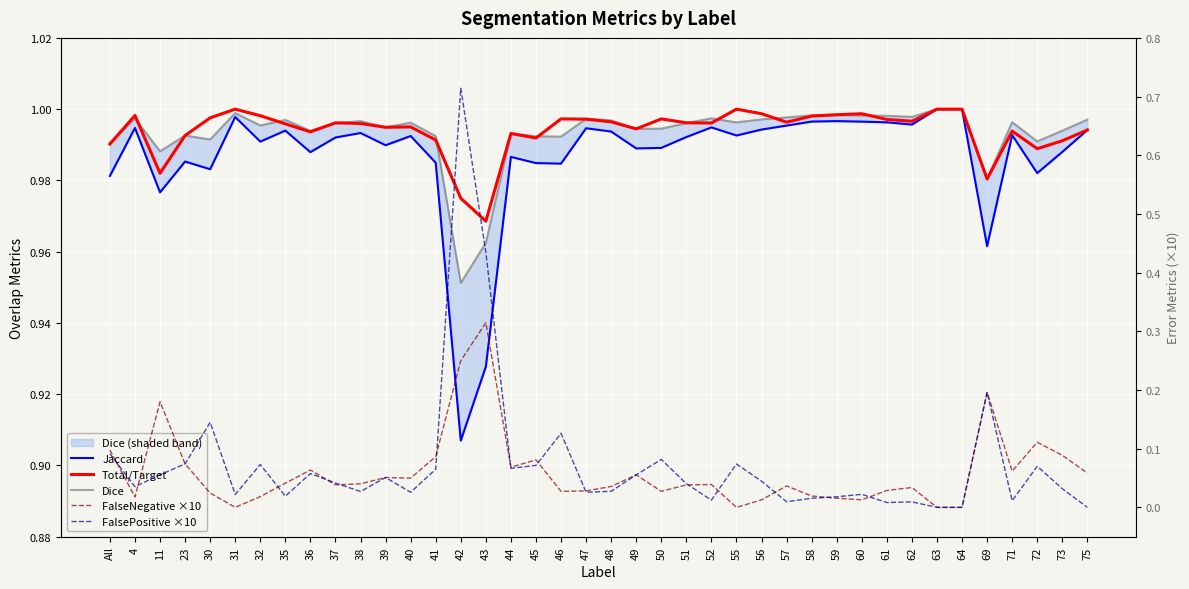

What is the sum of all Dice values?

39.7